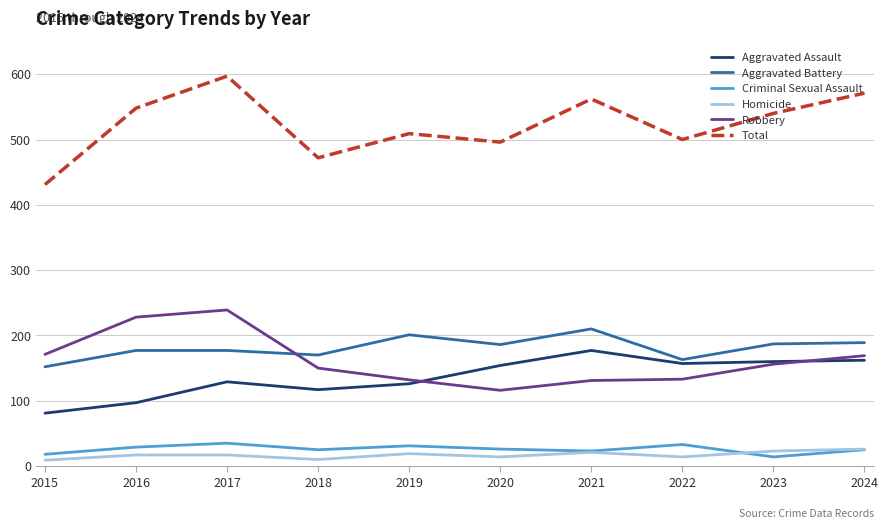

What is the difference between the highest and lowest values at 2019?

490